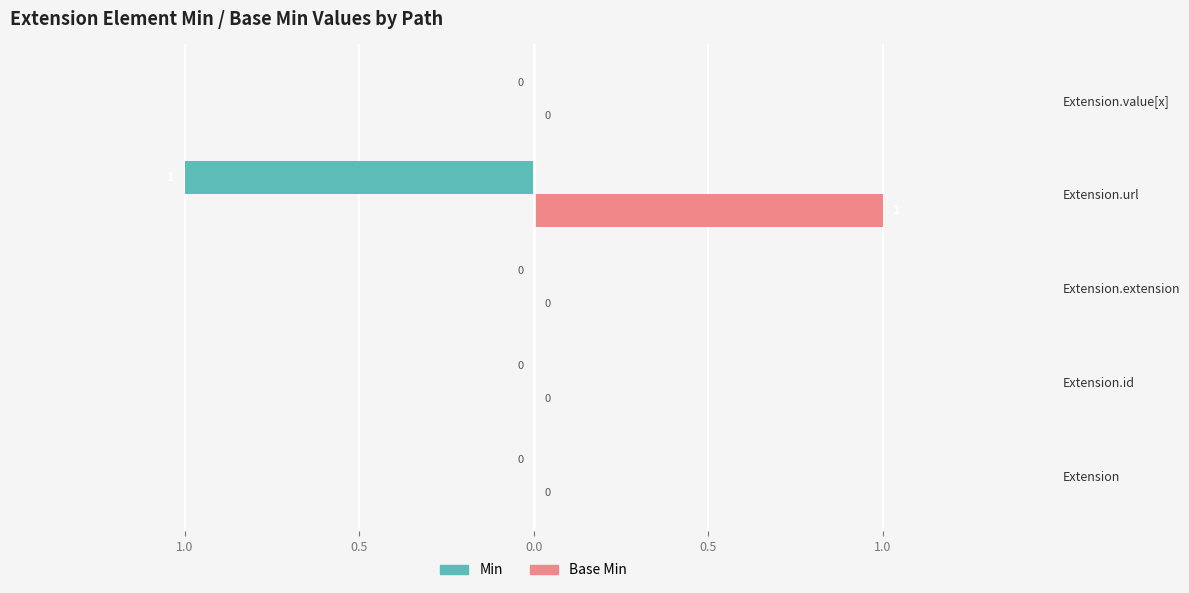

What are all the series names shown in the legend?

Min, Base Min